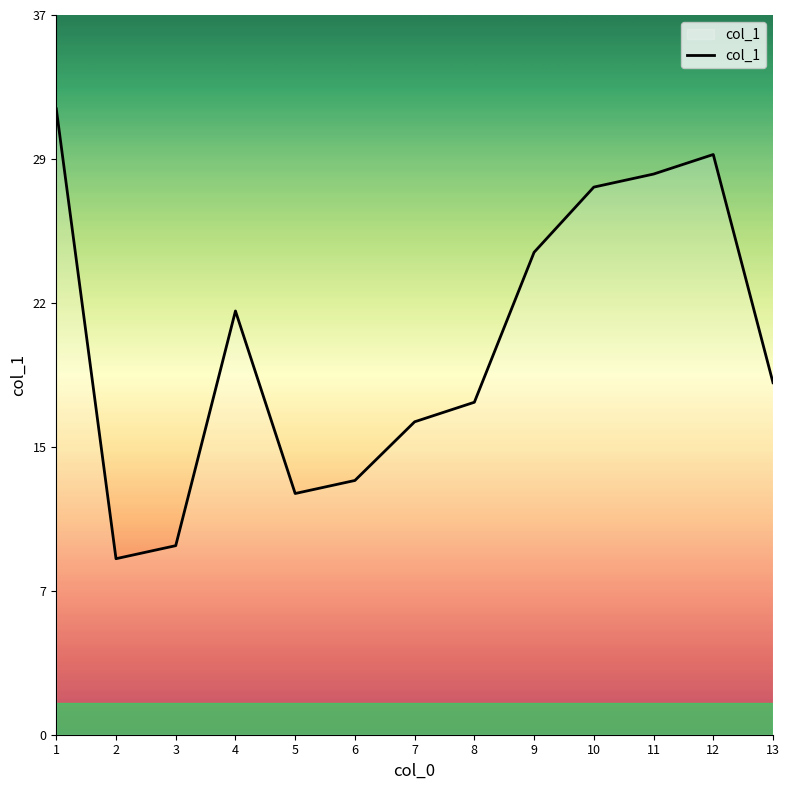

Does the chart display data point markers on the line(s)?

No